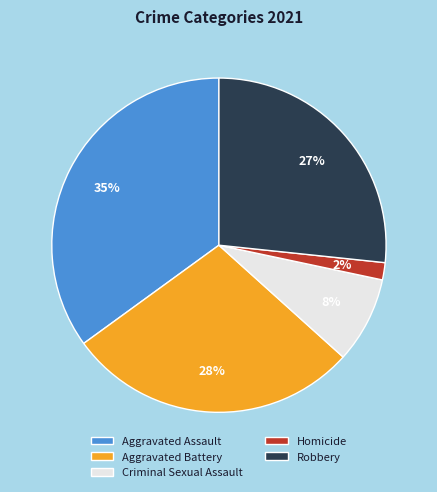

Rank the categories by value from highest to lowest.

Aggravated Assault, Aggravated Battery, Robbery, Criminal Sexual Assault, Homicide